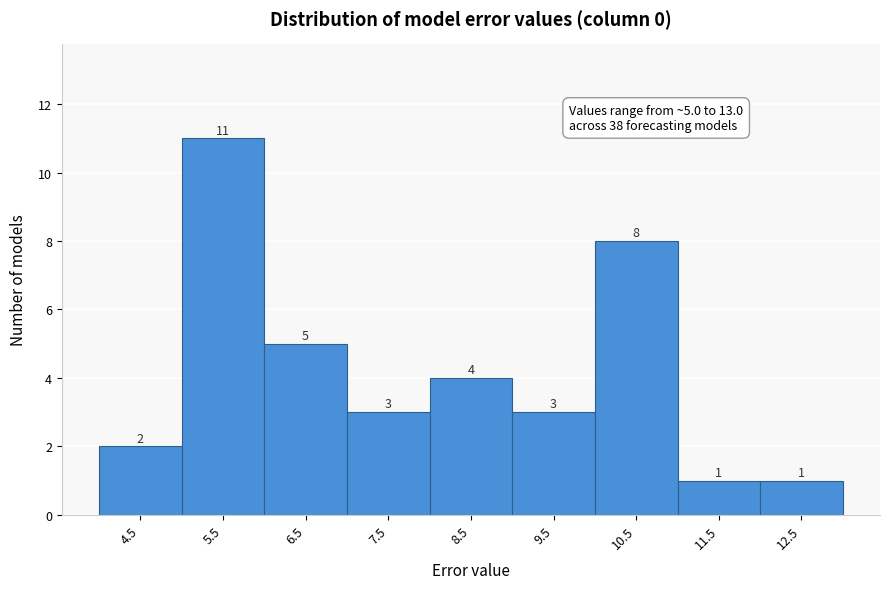

Reading left to right, transcribe all the data shown in this chart.

2	11	5	3	4	3	8	1	1